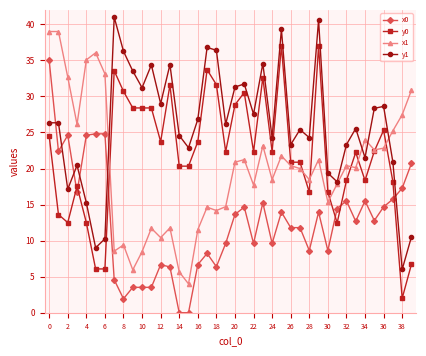

Which series has the largest total across all categories?

y1